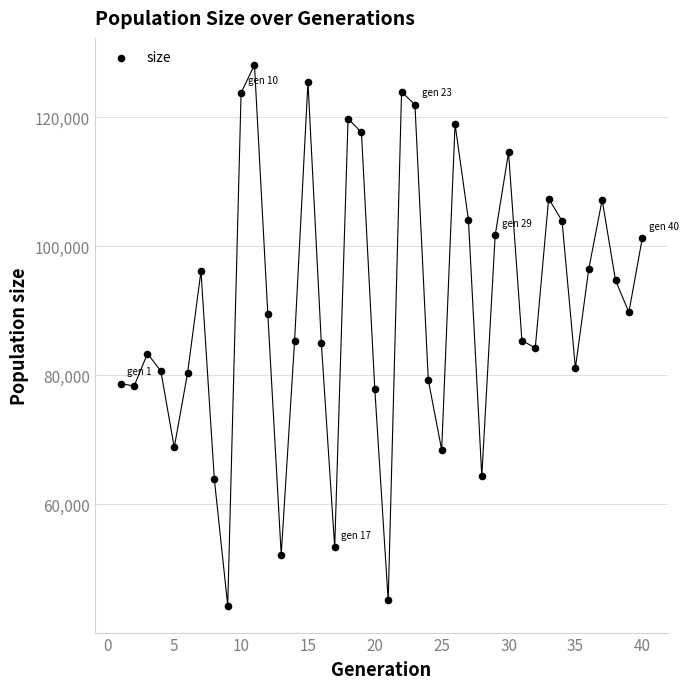

What is the range of Y values (max minus min)?

83855